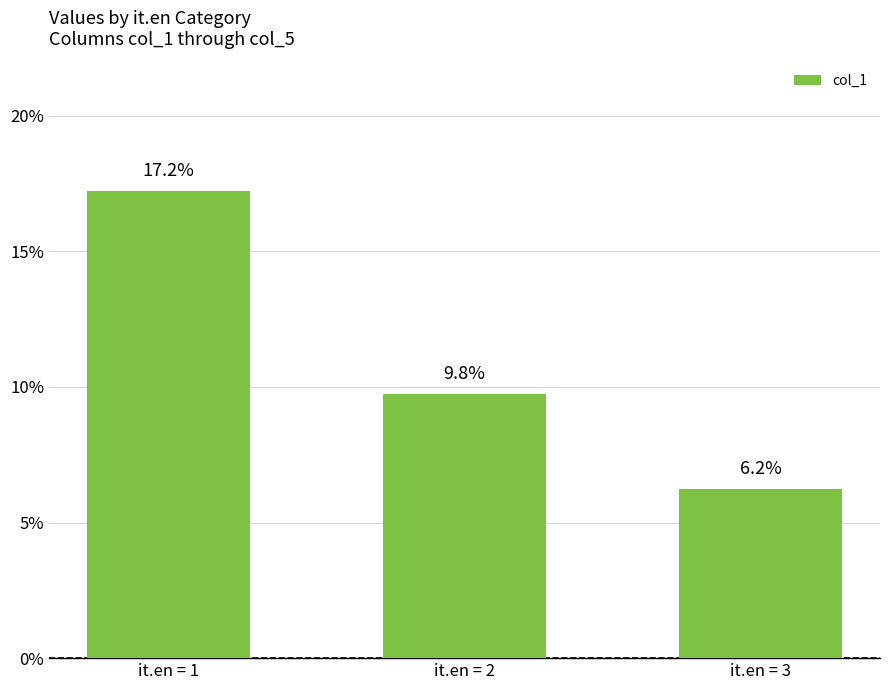

The chart shows a value of 0.1 at it.en = 3. True or false?

False